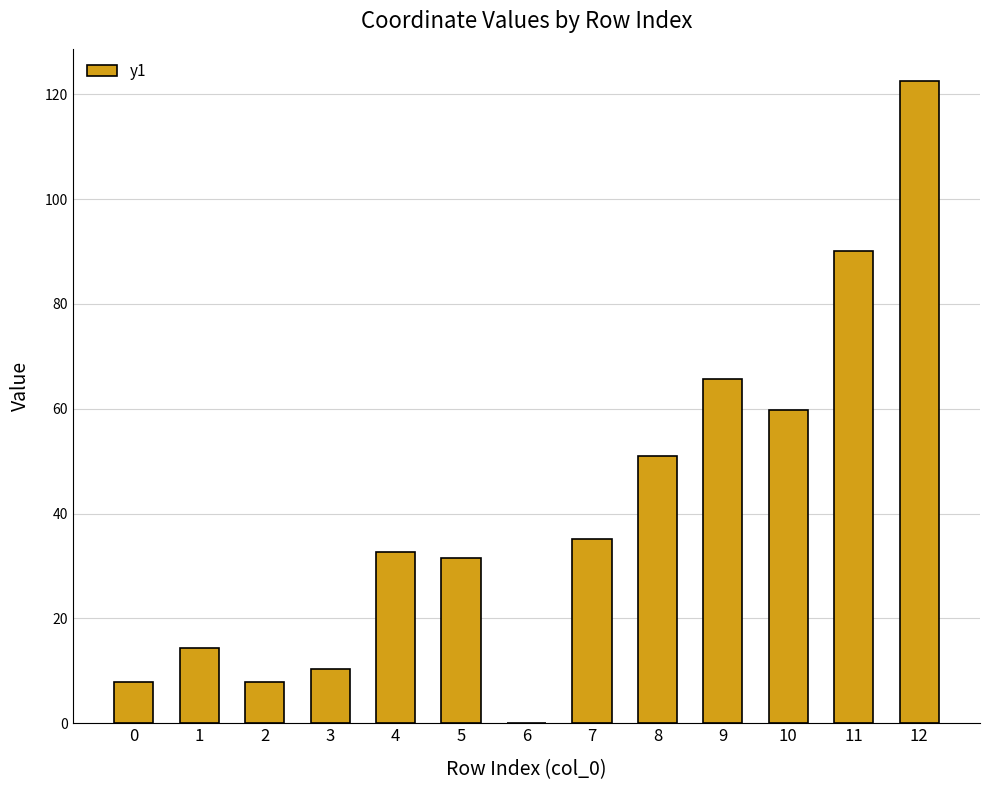

The value at 7 is 35.1. True or false?

True